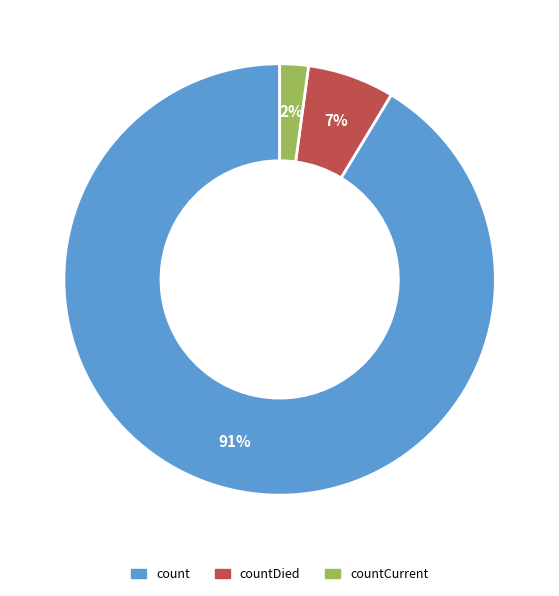

Rank the categories by value from lowest to highest.

countCurrent, countDied, count